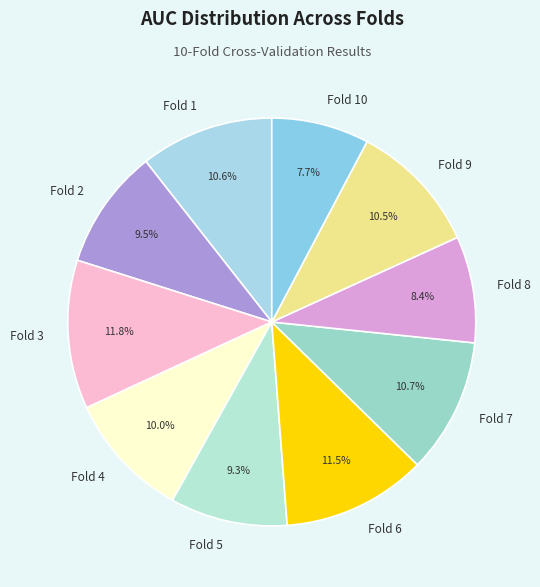

The Fold 2 slice represents 22% of the pie. True or false?

False